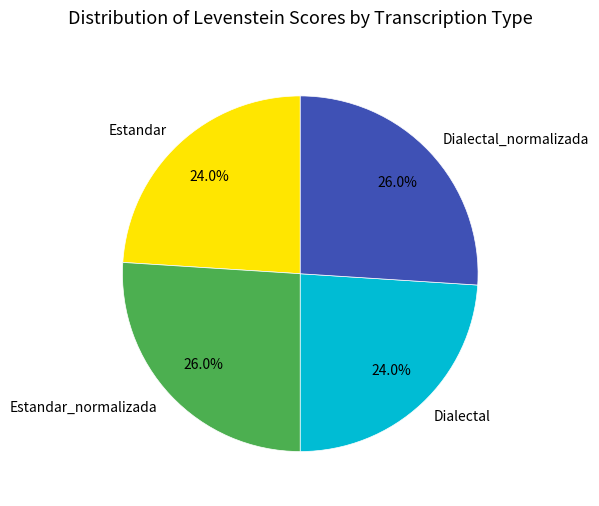

Is it true that Estandar_normalizada is 26% of the pie?

True